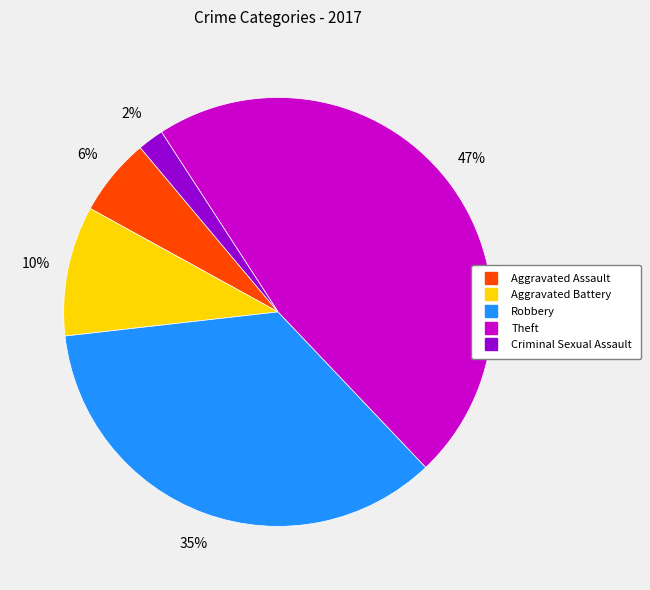

To the nearest percent, what is the difference between the largest and smallest slice percentages?

45%